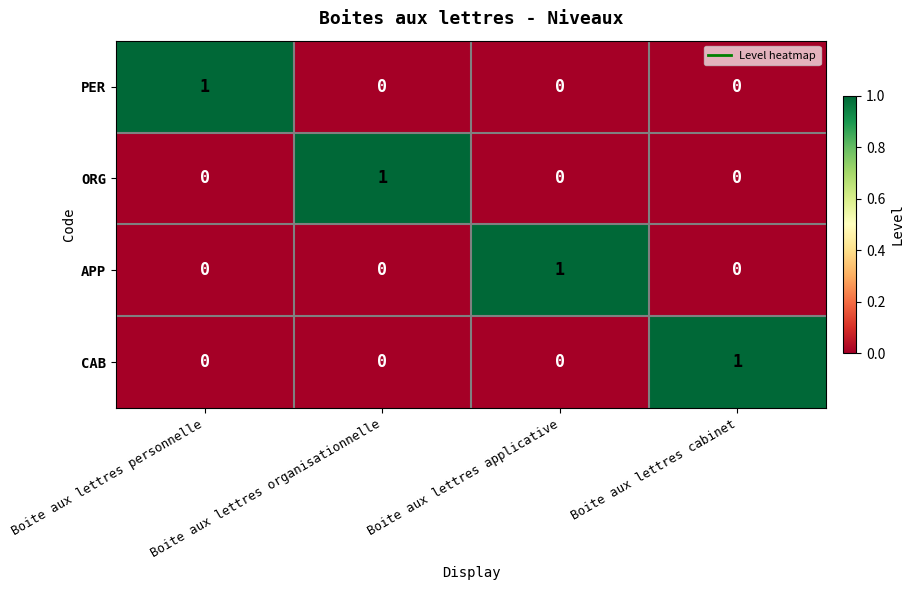

At how many categories does at least one series exceed 0?

4